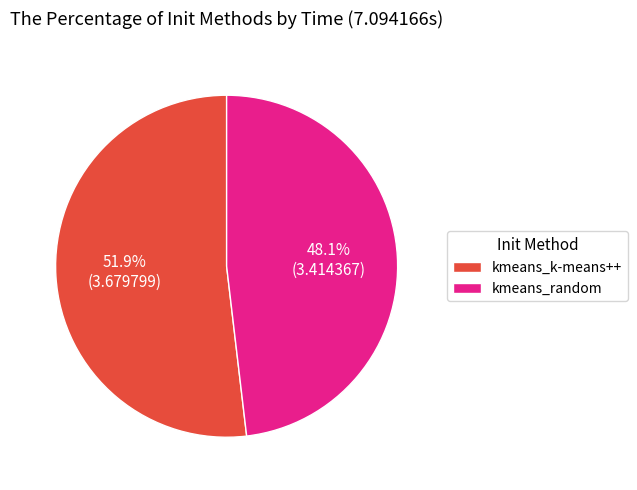

How much of the chart is everything except kmeans_random?

51.9%